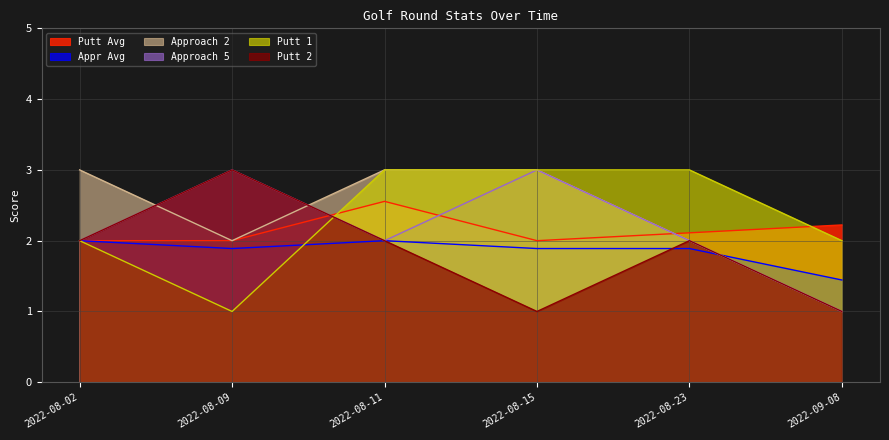

What is the difference between the highest and lowest values at 2022-08-11?

1.0